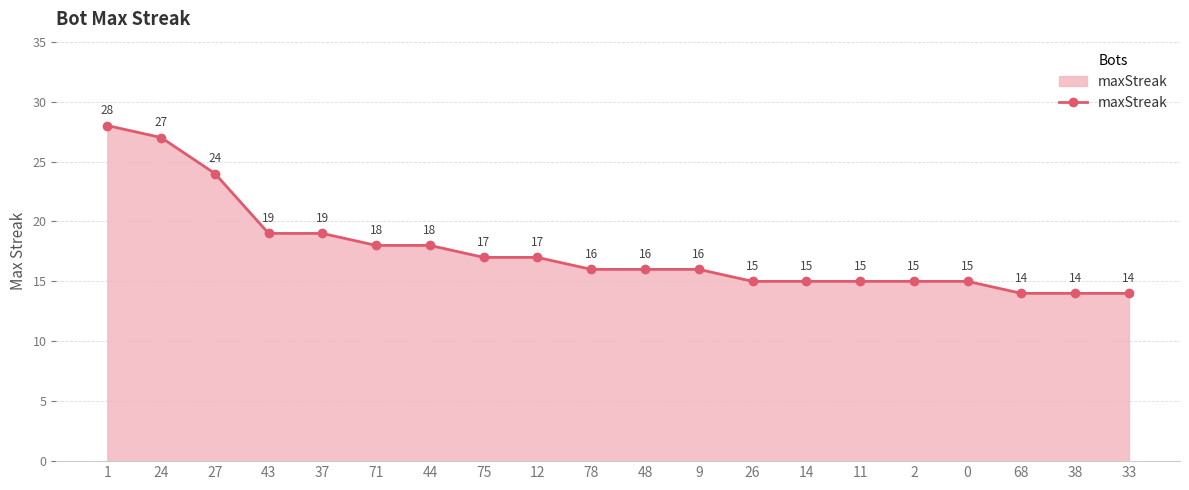

Reading left to right, list all the values displayed in this chart.

1=28	24=27	27=24	43=19	37=19	71=18	44=18	75=17	12=17	78=16	48=16	9=16	26=15	14=15	11=15	2=15	0=15	68=14	38=14	33=14